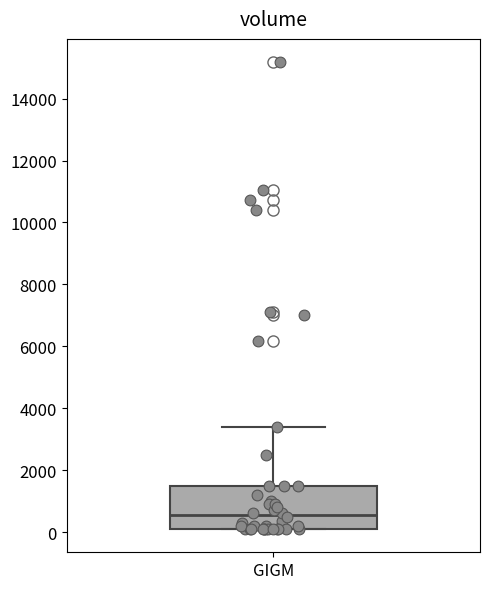

Where does the upper whisker of the box for GIGM end on the y-axis? The values are not printed on the chart, so give them approximately, as read against the axis.

3400